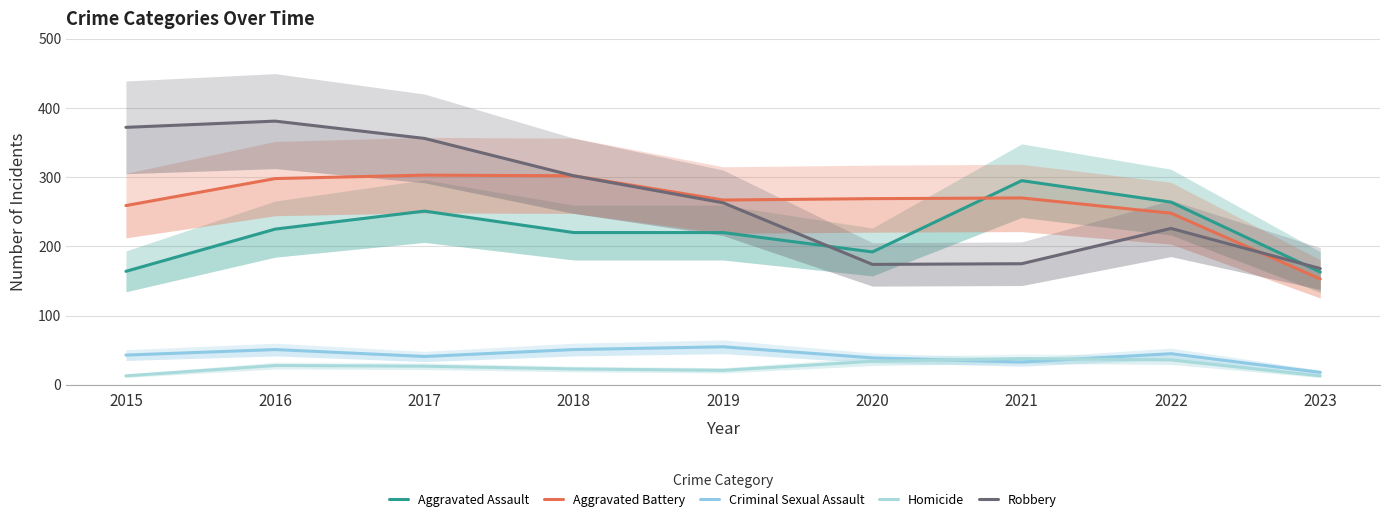

Where does the Aggravated Battery series first go above 269?

2016